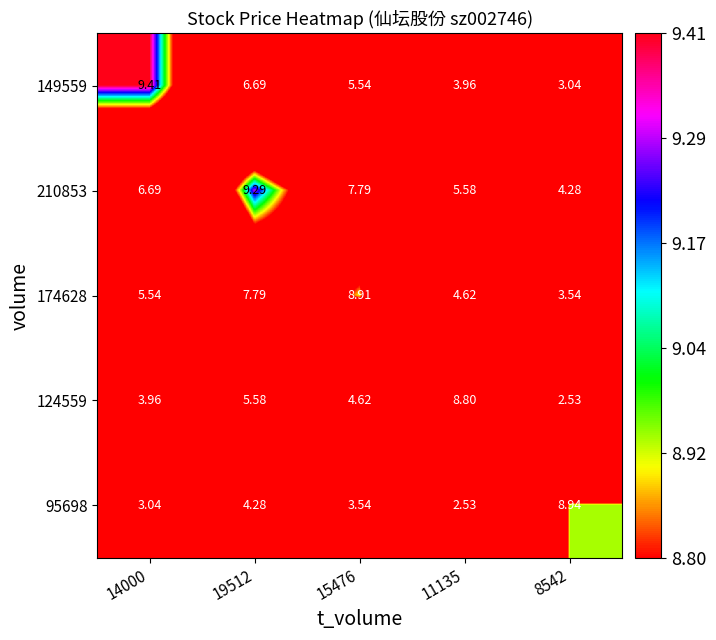

Is the value of 124559 at 15476 greater than the value of 174628 at 15476?

No